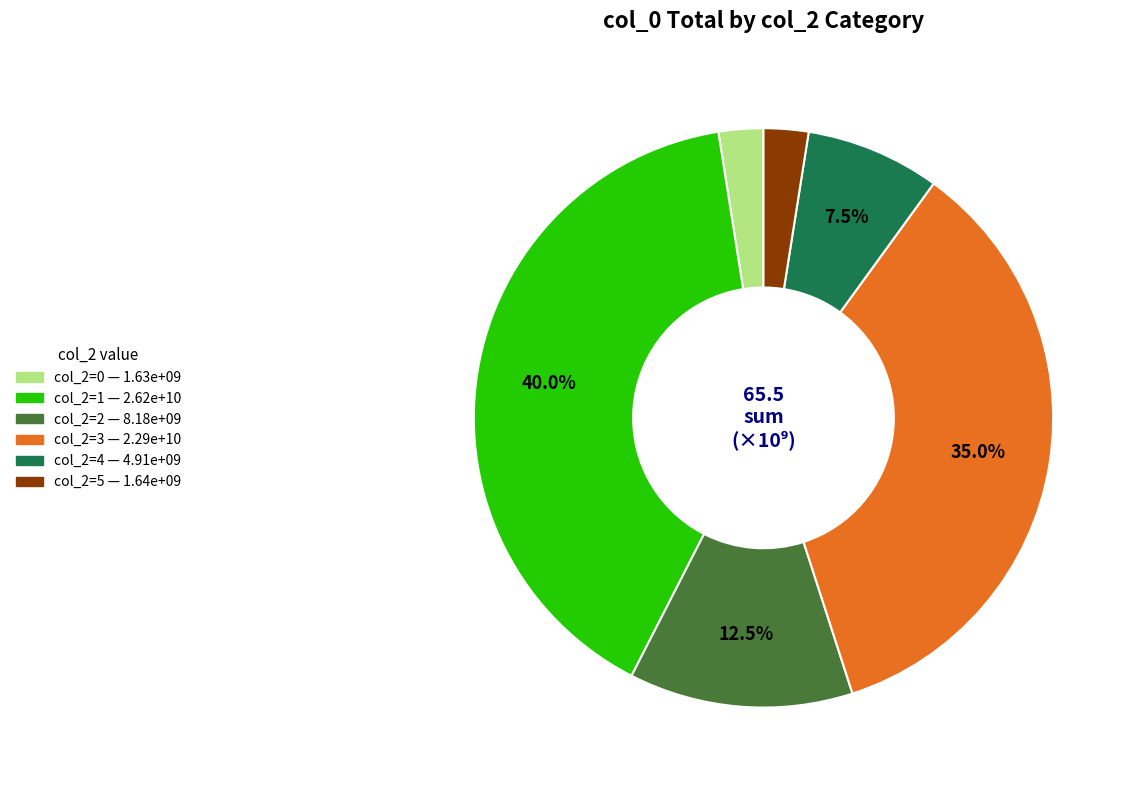

Does any single category account for the majority?

No